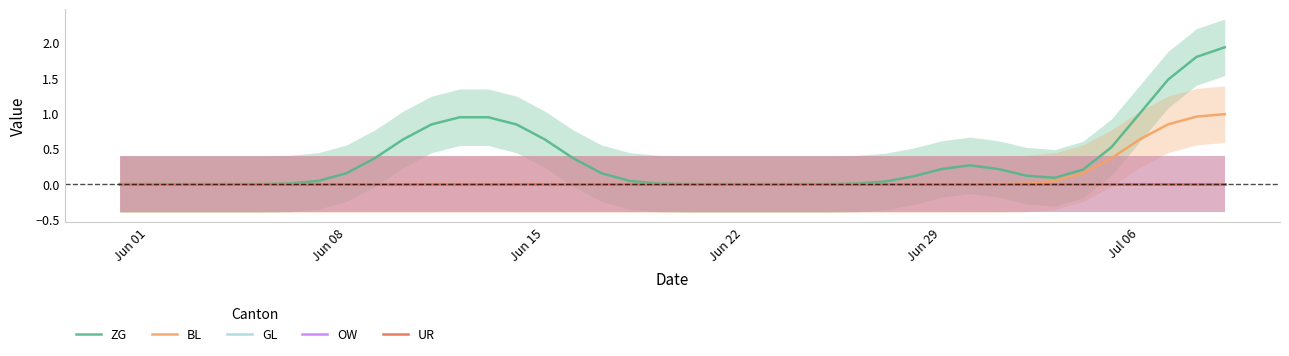

True or false: OW has more than 2 interior local peaks.

False